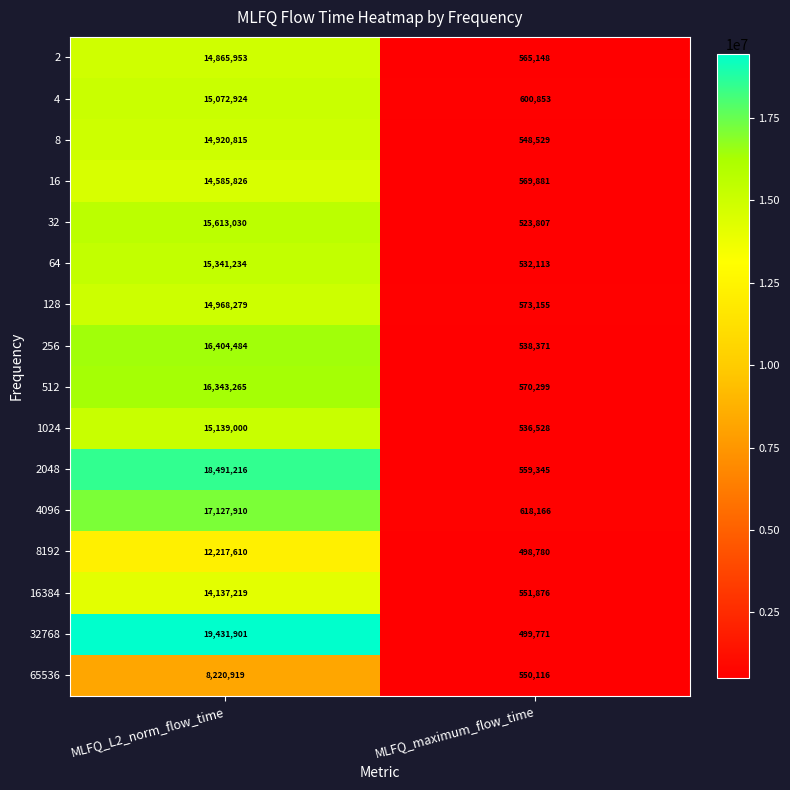

What is the highest value of the 16384 series?

14137219